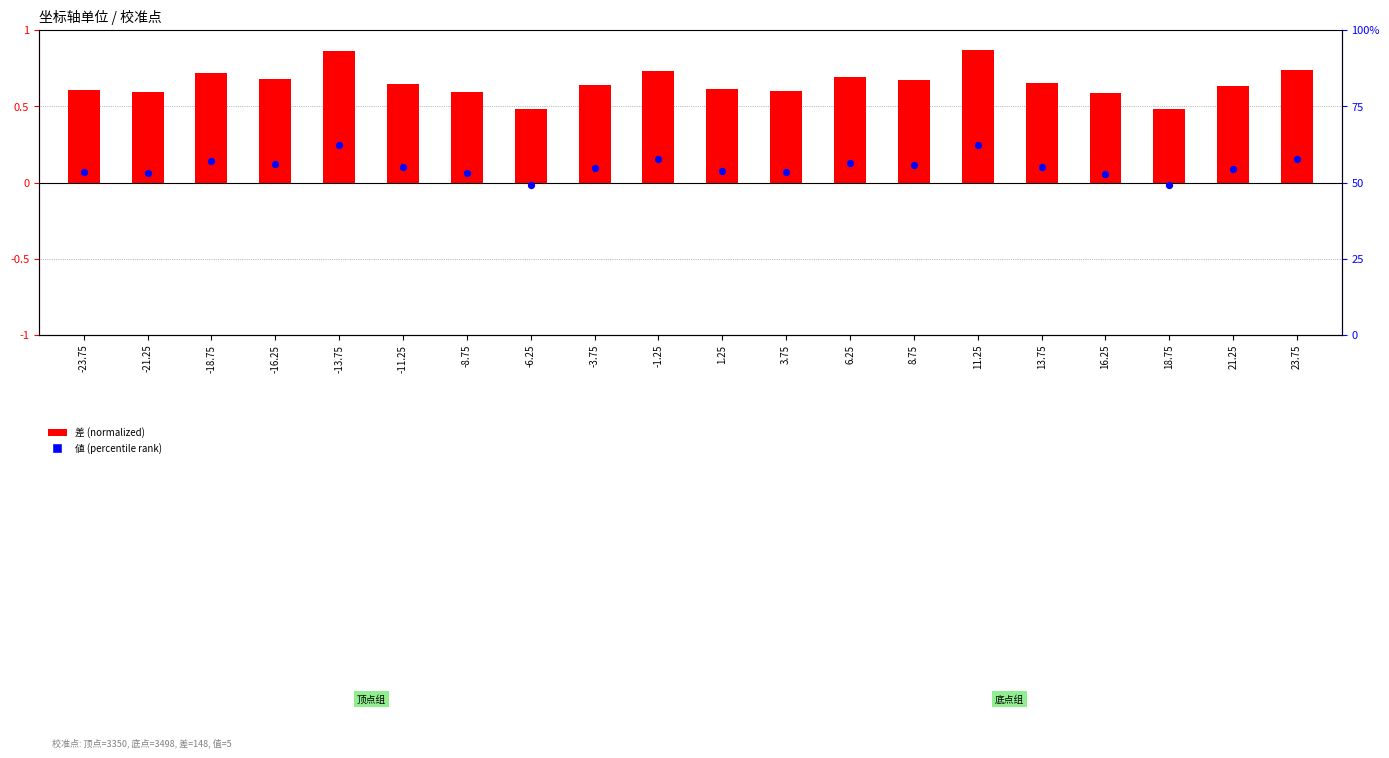

Is the value of 値 (percentile rank) at 8.75 greater than the value of 差 (normalized) at -8.75?

Yes